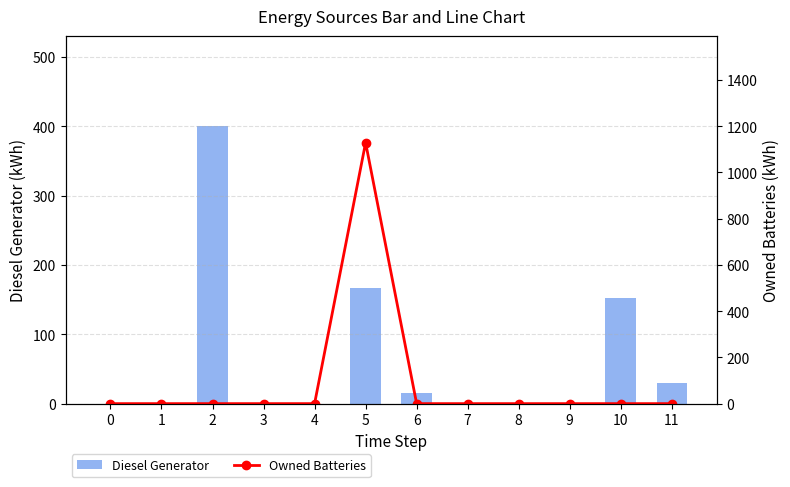

Rank the series by their maximum value, from highest to lowest.

Owned Batteries, Diesel Generator